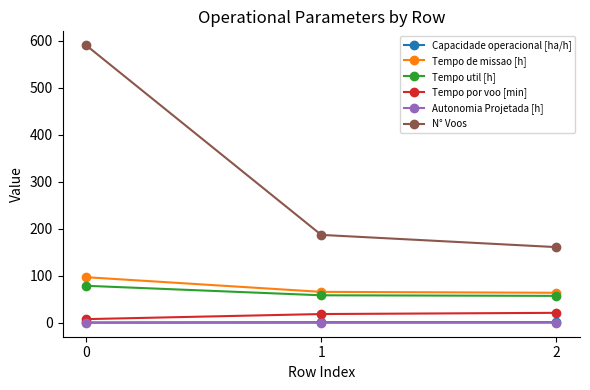

What is the total value across all series at 1?

332.2